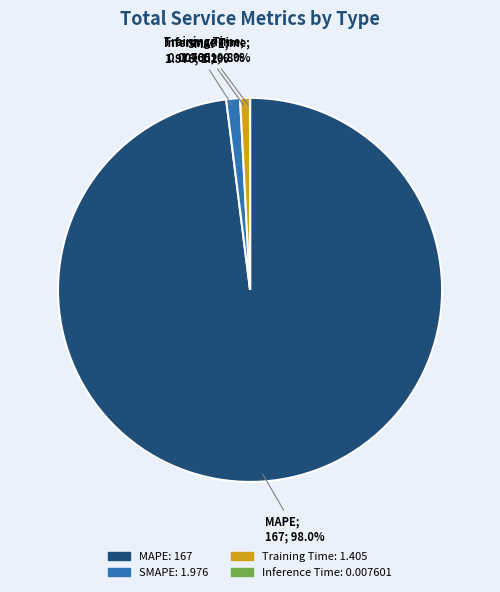

Does Training Time account for over 50% of the chart?

No